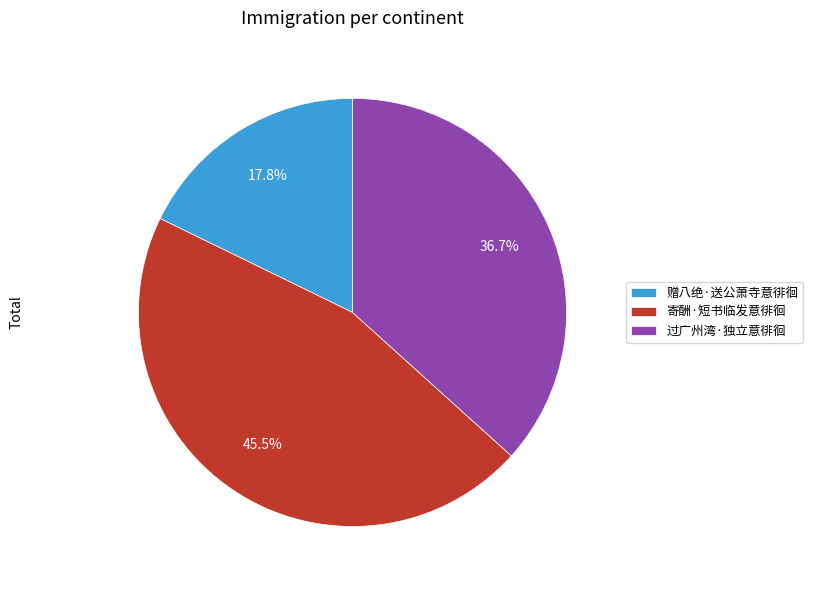

Which category has the smallest portion of the pie?

赠八绝·送公萧寺意徘徊